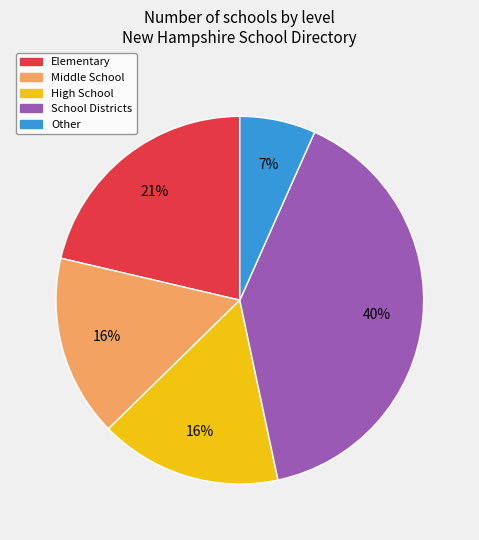

To the nearest percent, what is the difference between the Middle School and Other slice percentages?

9%